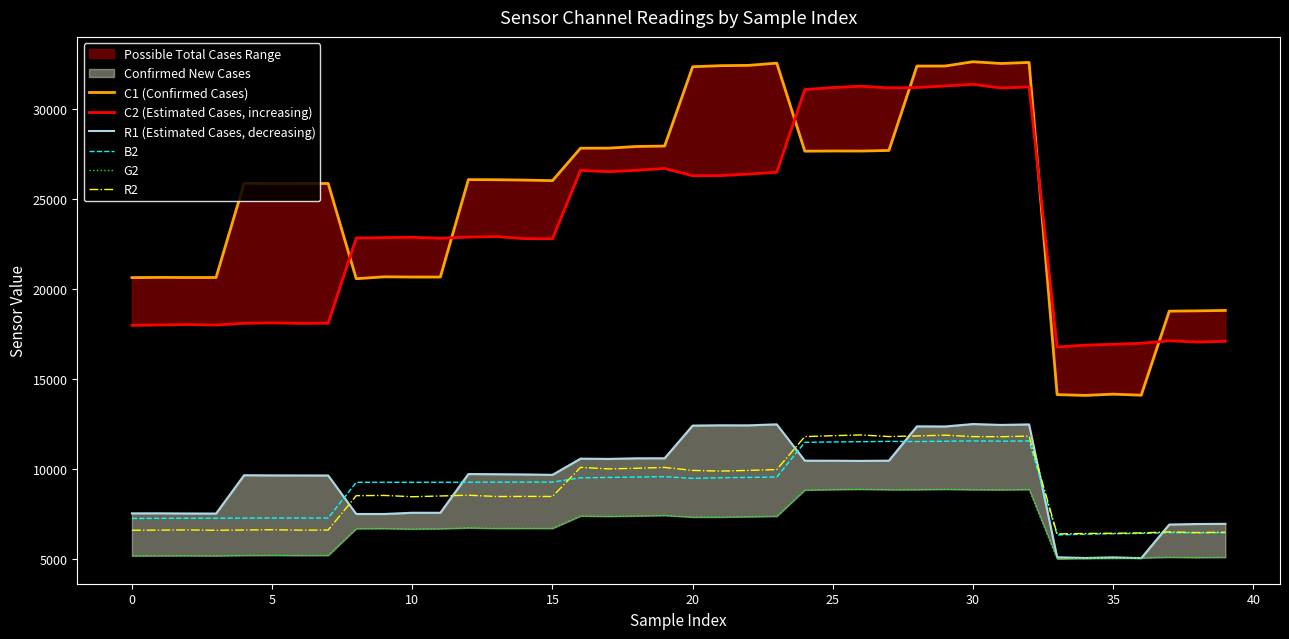

Which series has the largest range (max minus min)?

C1 (Confirmed Cases)